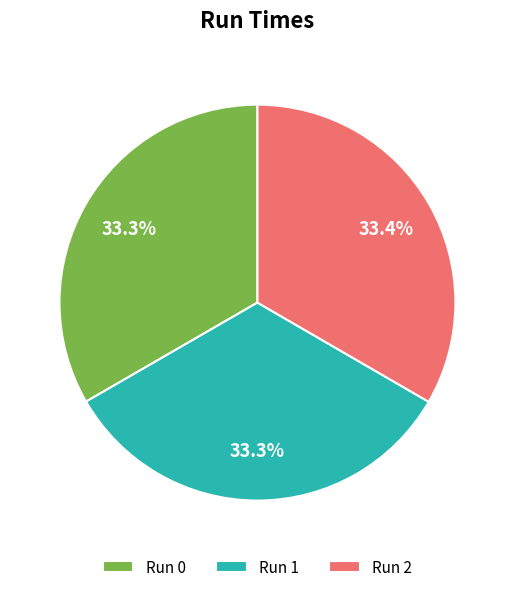

Approximately how many times larger is the value at Run 0 compared to Run 2?

1.0